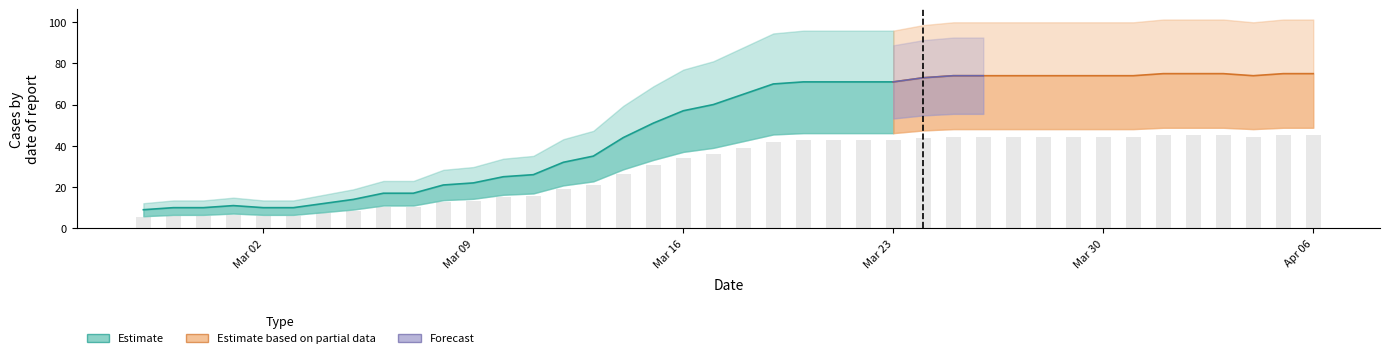

What is the difference between the maximum and minimum values?

66